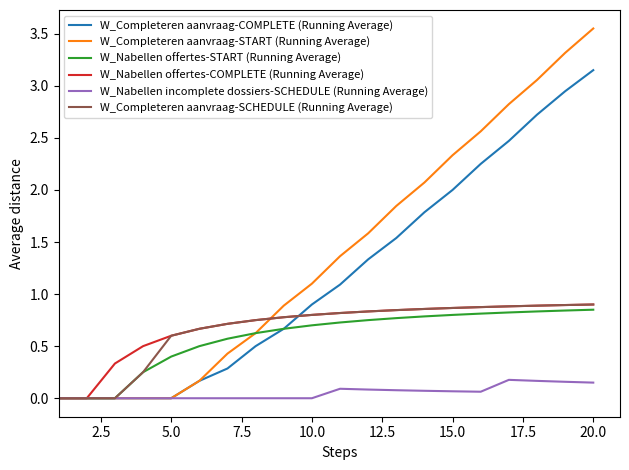

Which series has the largest total across all categories?

W_Completeren aanvraag-START (Running Average)